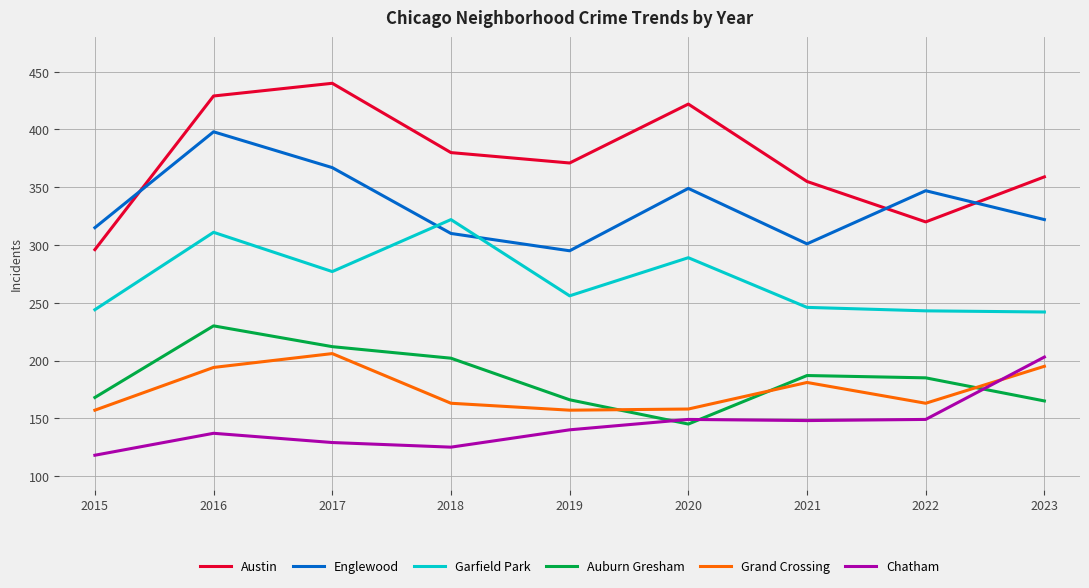

True or false: Auburn Gresham and Englewood cross at least once.

False